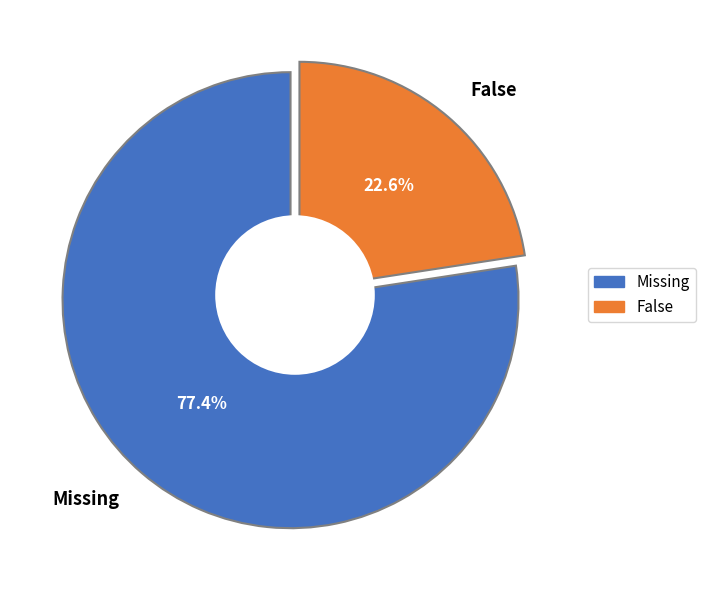

To the nearest percent, what is the average slice percentage?

50%